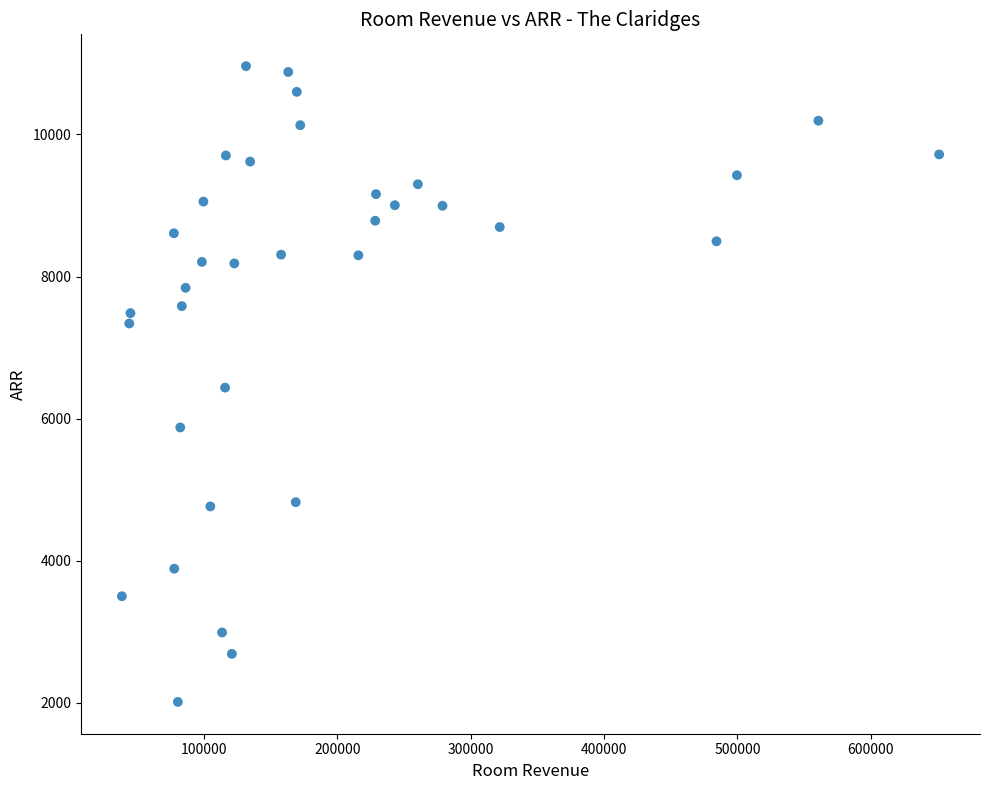

What is the range of X values (max minus min)?

612712.5